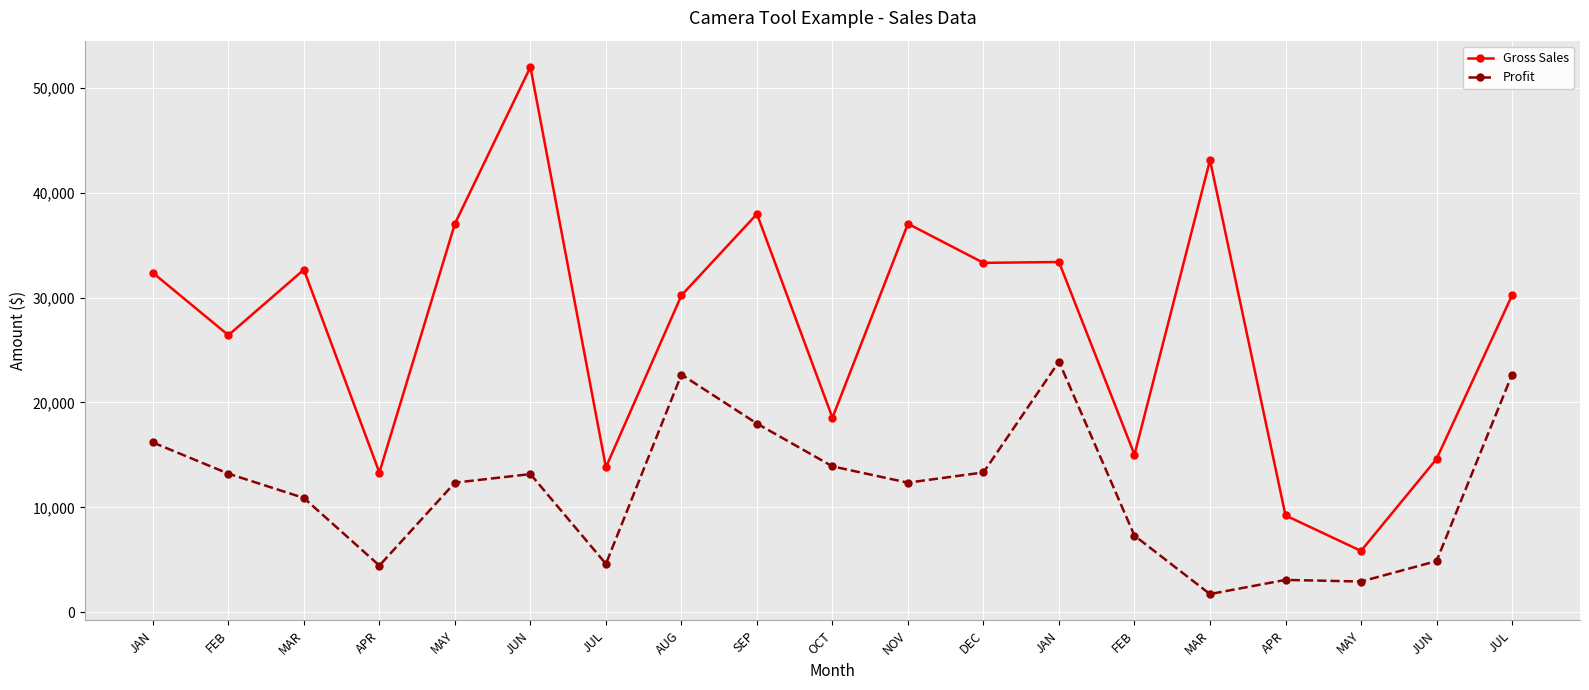

Reading right to left, transcribe all the data shown in this chart.

Gross Sales: 30216.0	14610.0	5840.0	9225.0	43125.0	15022.0	33400.0	33318.0	37050.0	18540.0	37980.0	30216.0	13815.0	52000.0	37050.0	13320.0	32670.0	26420.0	32370.0
Profit: 22662.0	4870.0	2920.0	3075.0	1725.0	7292.0	23900.0	13327.5	12350.0	13905.0	17990.0	22662.0	4605.0	13170.0	12350.0	4440.0	10890.0	13210.0	16185.0